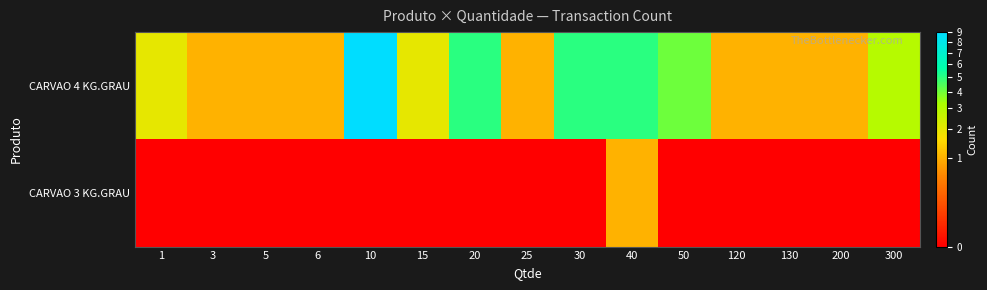

Which label corresponds to the smallest value in the chart?

1